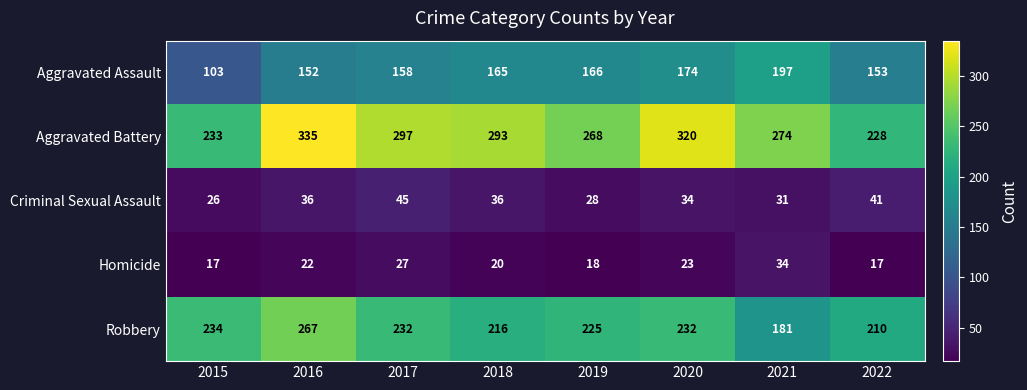

Count the number of categories in the chart.

8